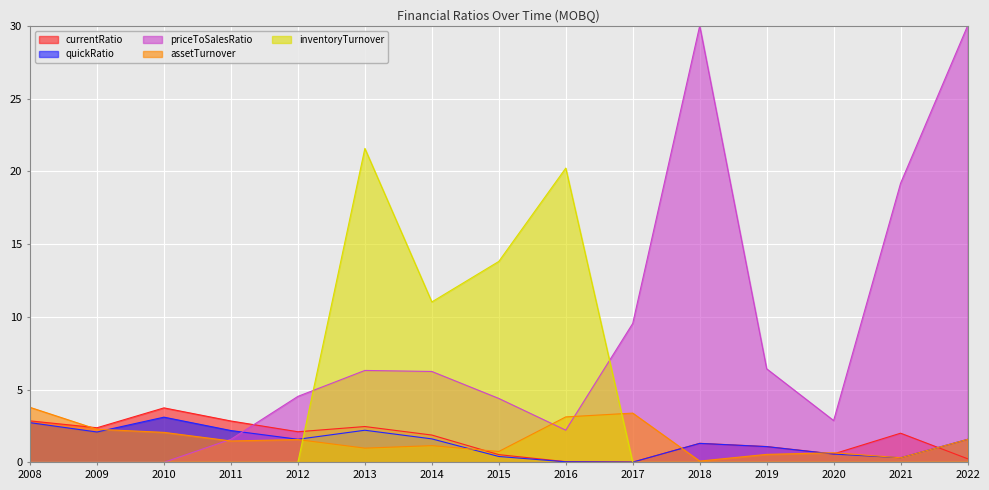

How many interior local valleys does the assetTurnover series have?

5